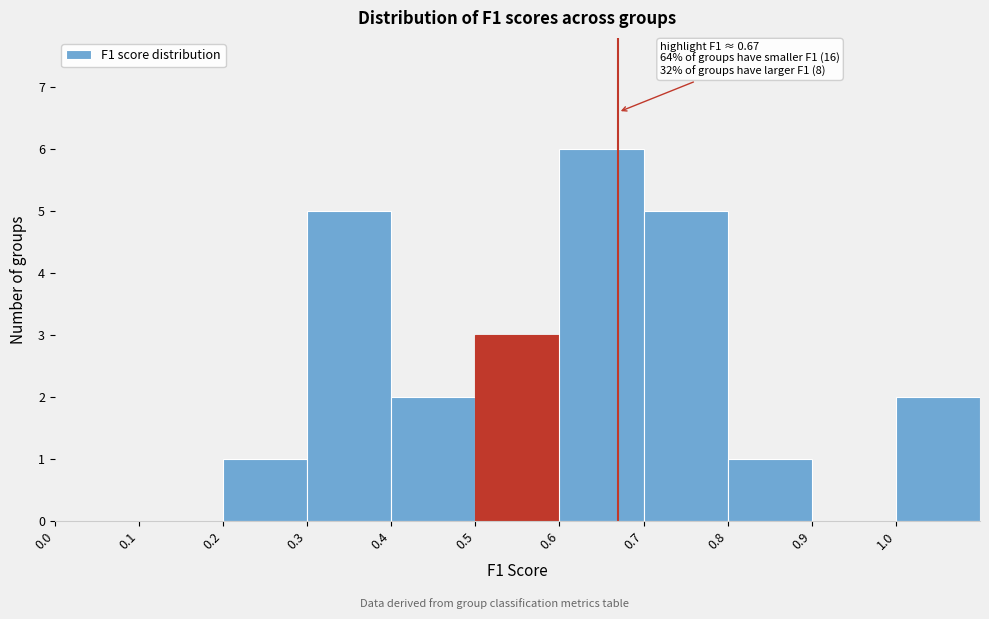

Over which range of the x-axis is the bar tallest?

0.6 to 0.7